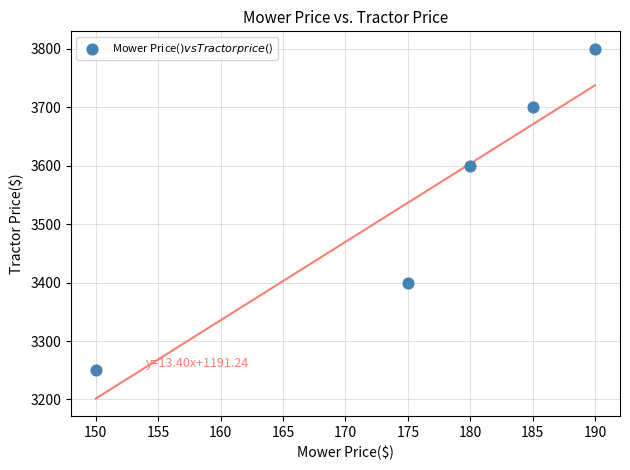

What Y value in the scatter plot is closest to 3525?

3600